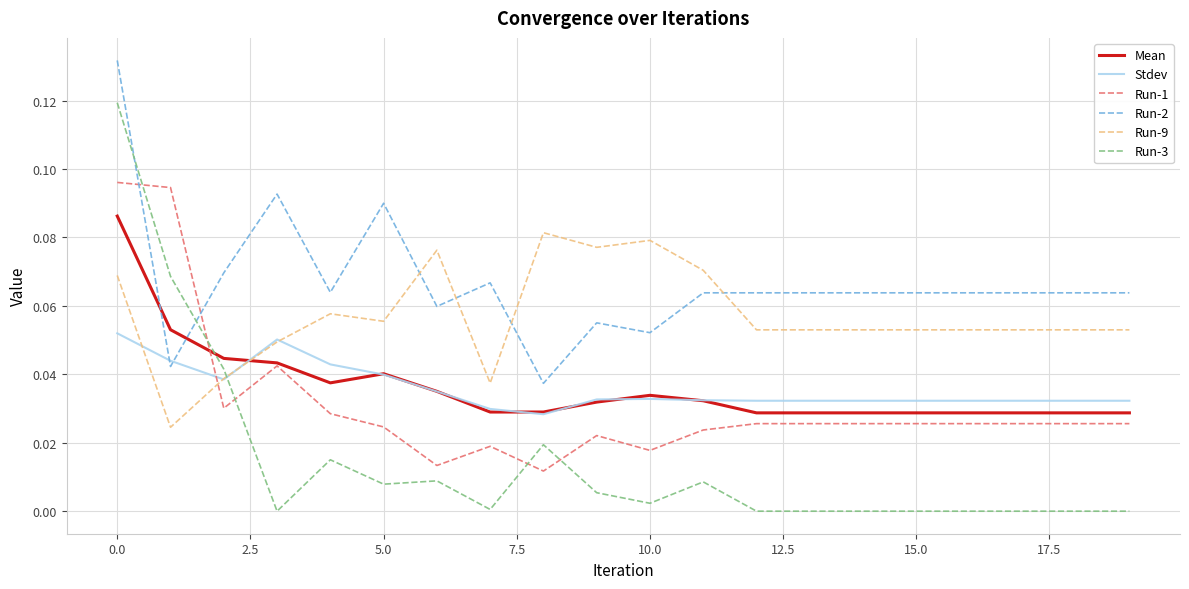

Which series has the widest spread of values?

Run-3